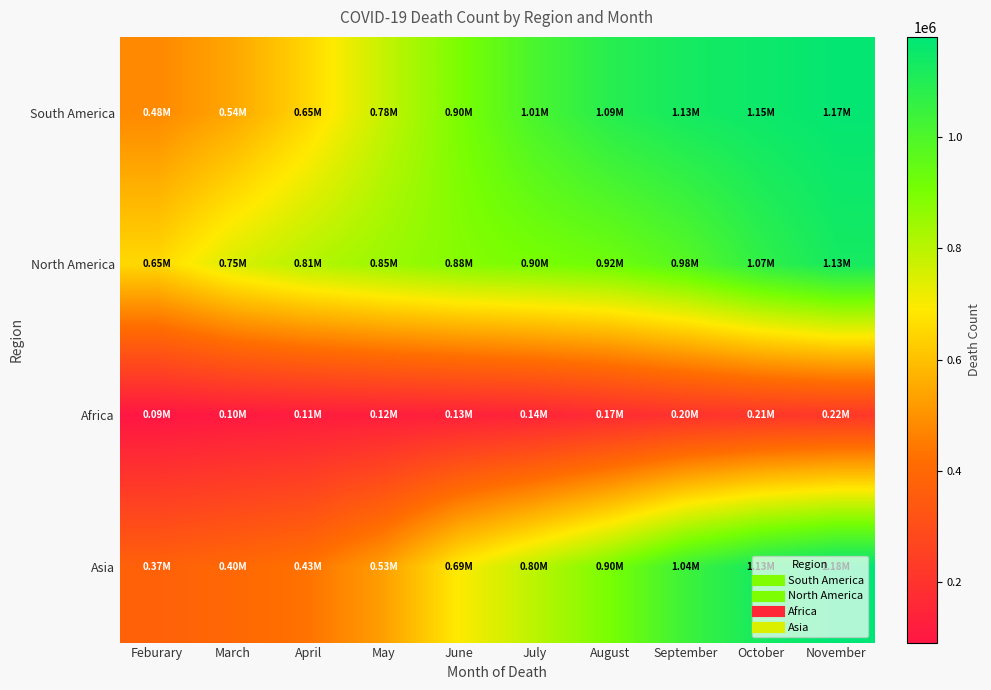

Reading left to right, extract all data points from this chart.

South America: Feburary=480464	March=544713	April=648714	May=781915	June=898853	July=1010000	August=1090000	September=1130000	October=1150000	November=1170000
North America: Feburary=652595	March=749795	April=807386	May=848185	June=882324	July=902492	August=924199	September=980897	October=1070000	November=1130000
Africa: Feburary=91479	March=104021	April=113165	May=122067	June=130954	July=143728	August=170987	September=196917	October=211593	November=218395
Asia: Feburary=374310	March=399718	April=432220	May=528737	June=693833	July=797278	August=903444	September=1040000	October=1130000	November=1180000